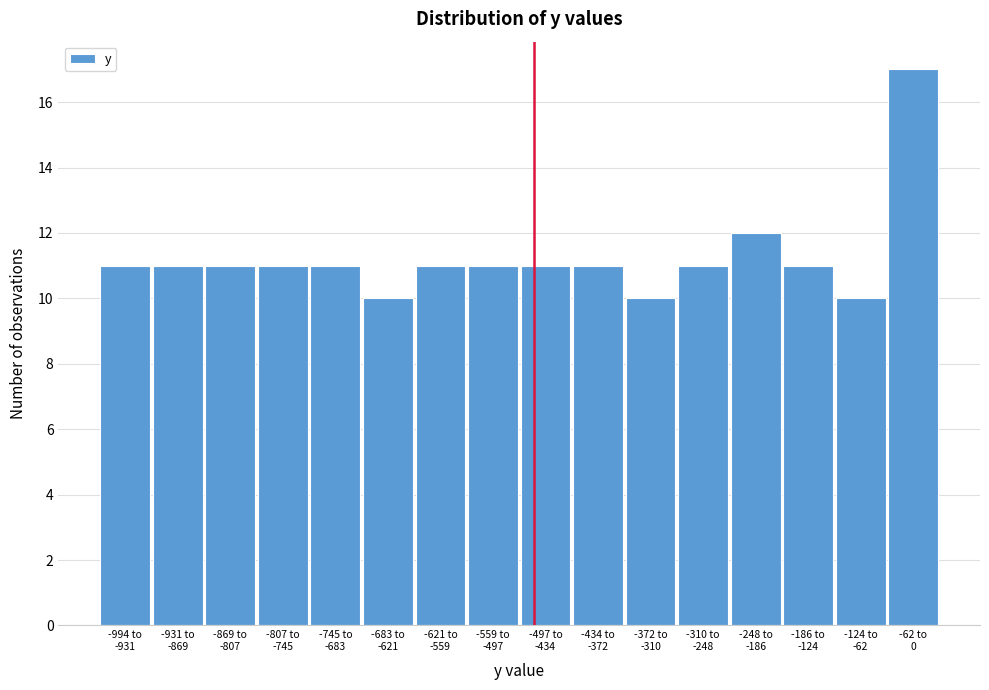

Reading left to right, list all the values displayed in this chart.

11	11	11	11	11	10	11	11	11	11	10	11	12	11	10	17